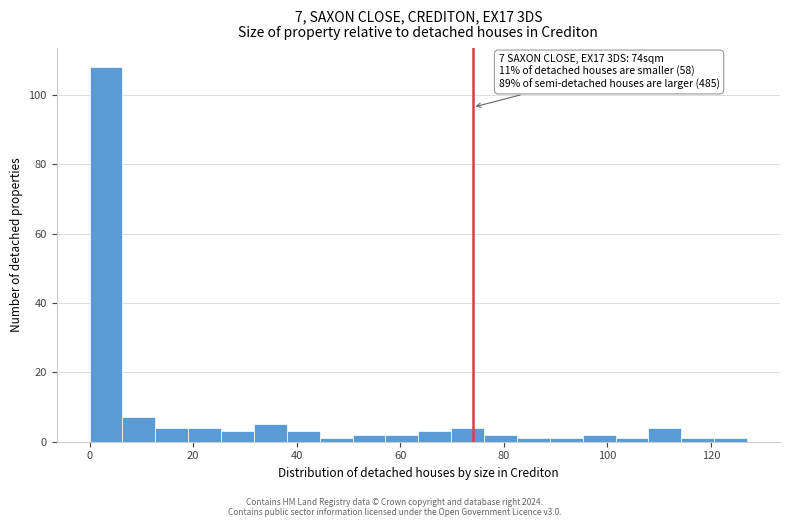

Around what value on the x-axis is the tallest bar? Give the approximate position of its centre, as read against the axis.

4